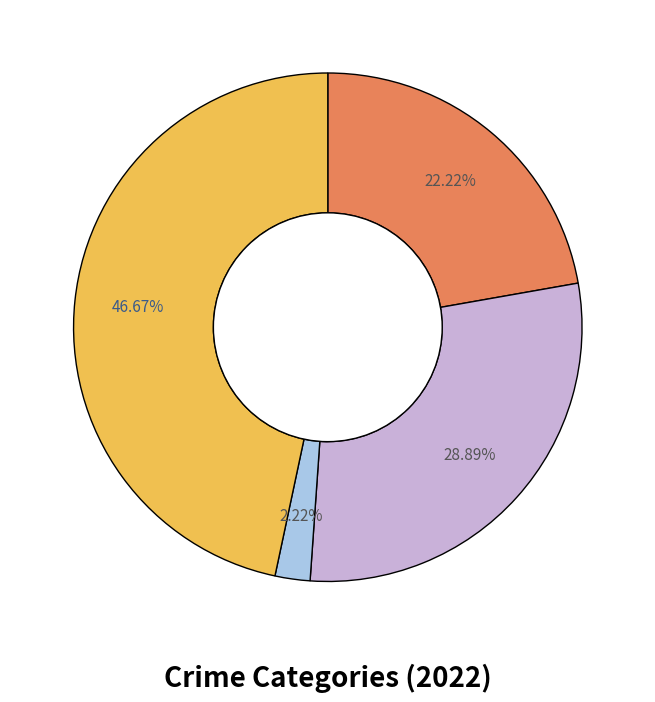

Does any single category account for the majority?

No